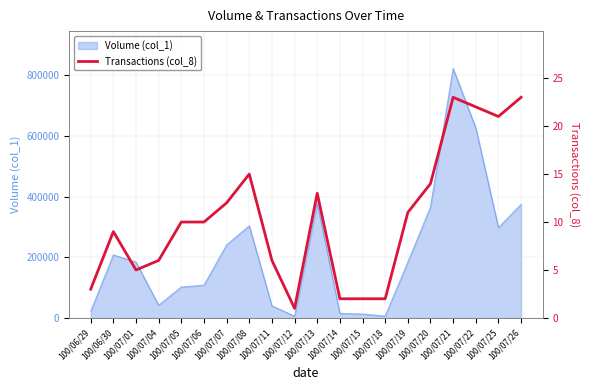

The value at 100/07/05 is 5. True or false?

False